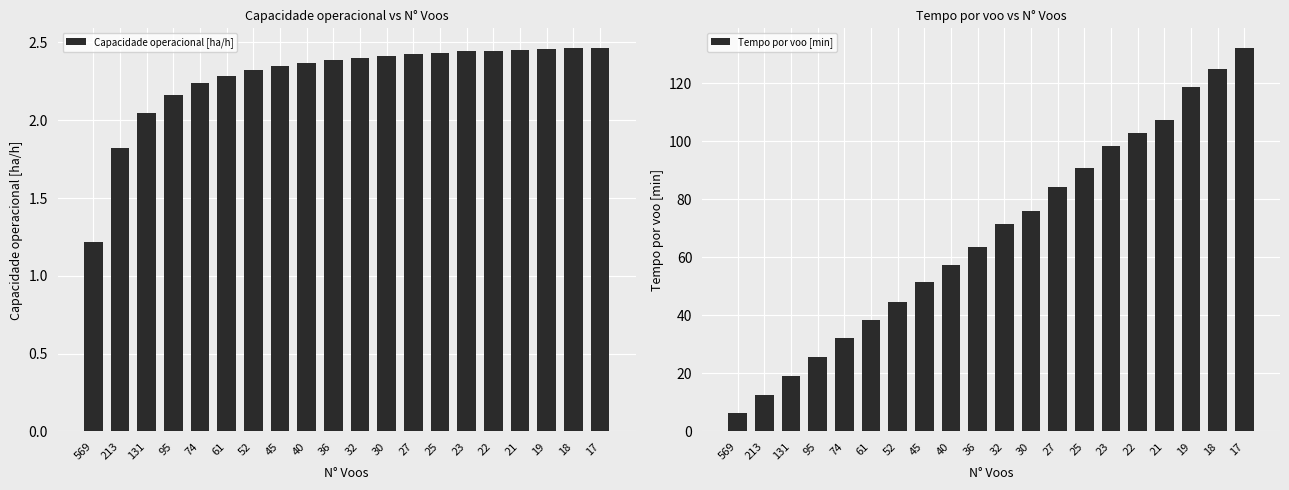

At which category is the sum across all series the highest?

17